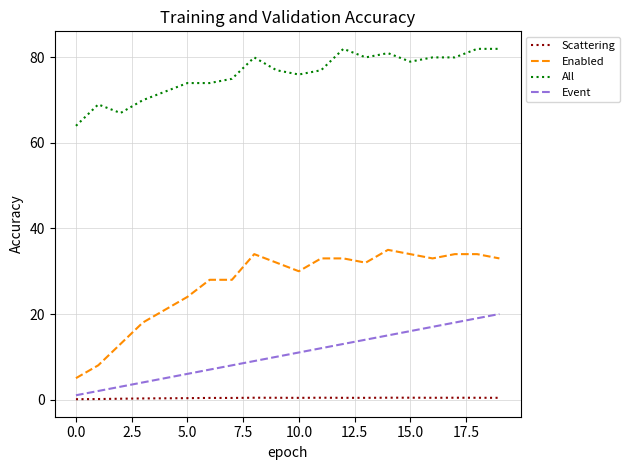

How many distinct data groups are displayed?

4